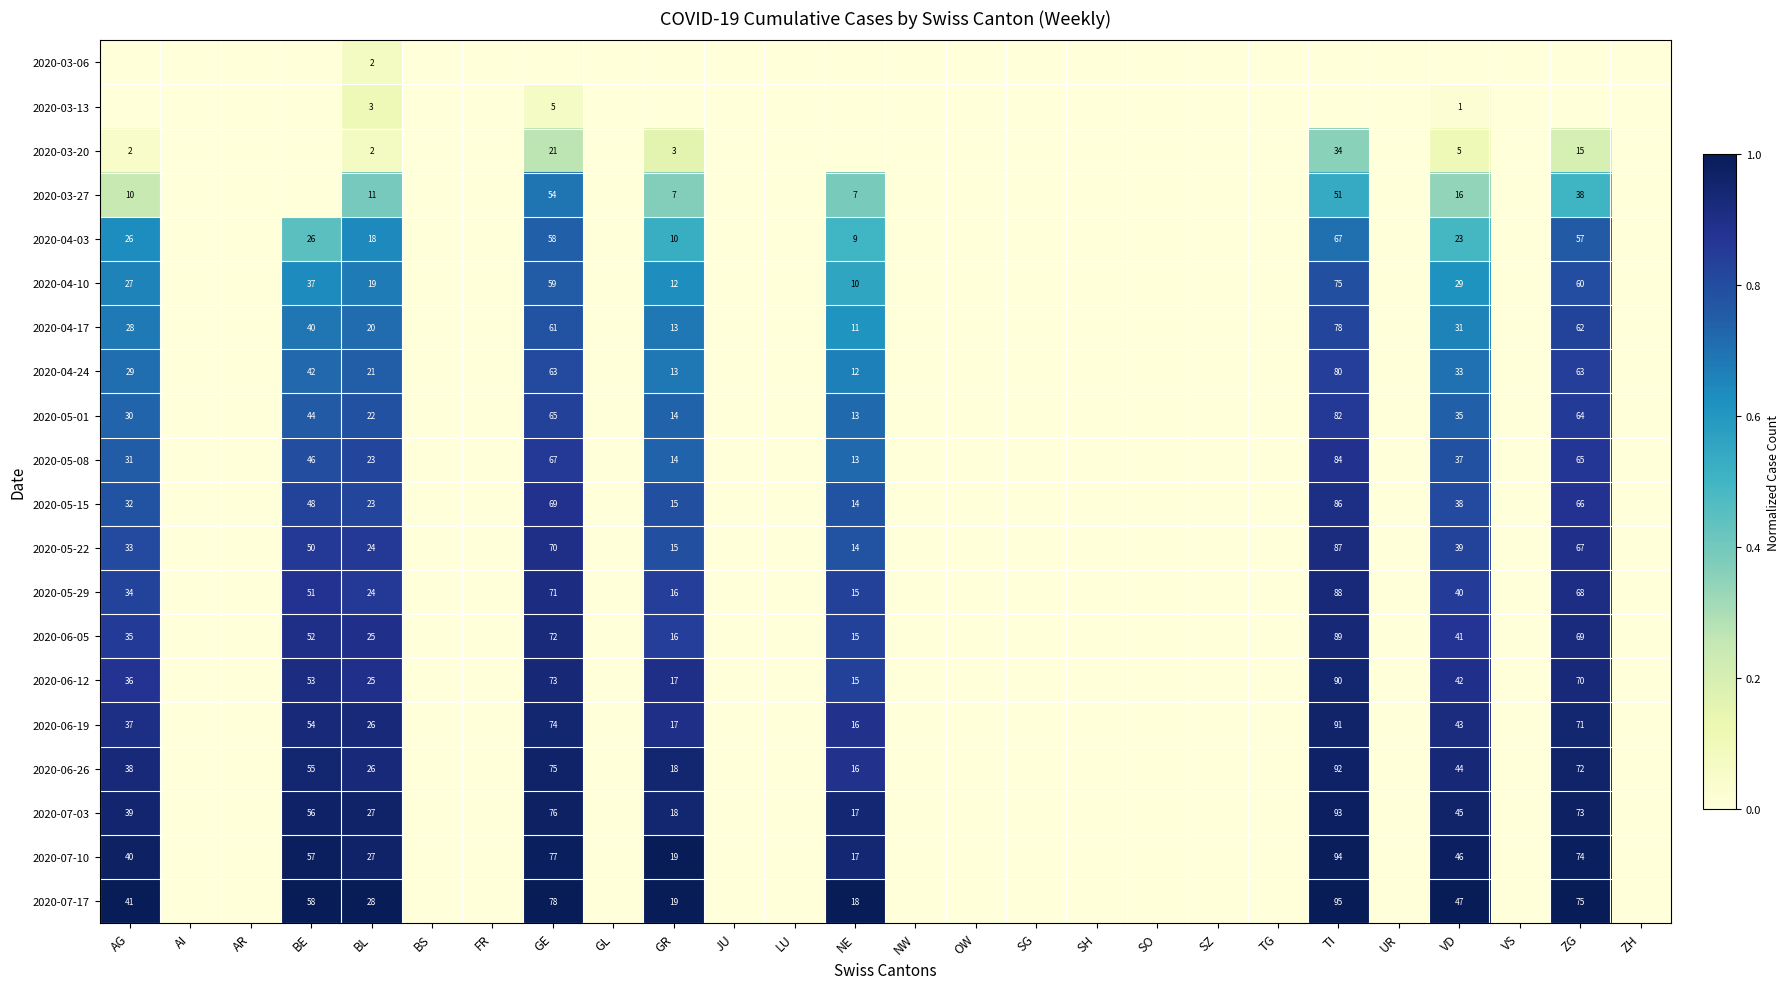

What is the difference between the highest and lowest values at BL?

26